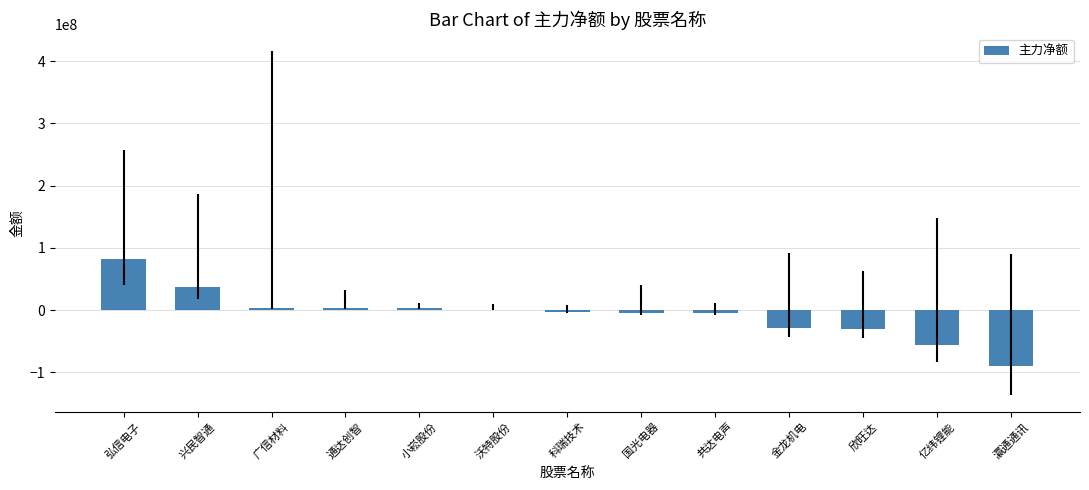

The chart shows a value of 36508081 at 兴民智通. True or false?

True